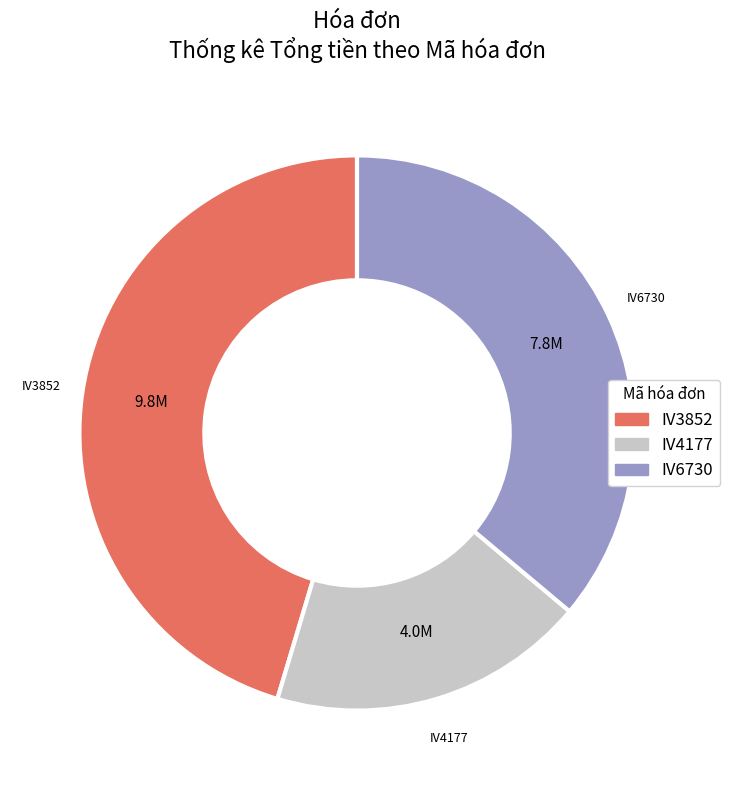

What is the ratio of the value at IV6730 to the value at IV3852?

0.8